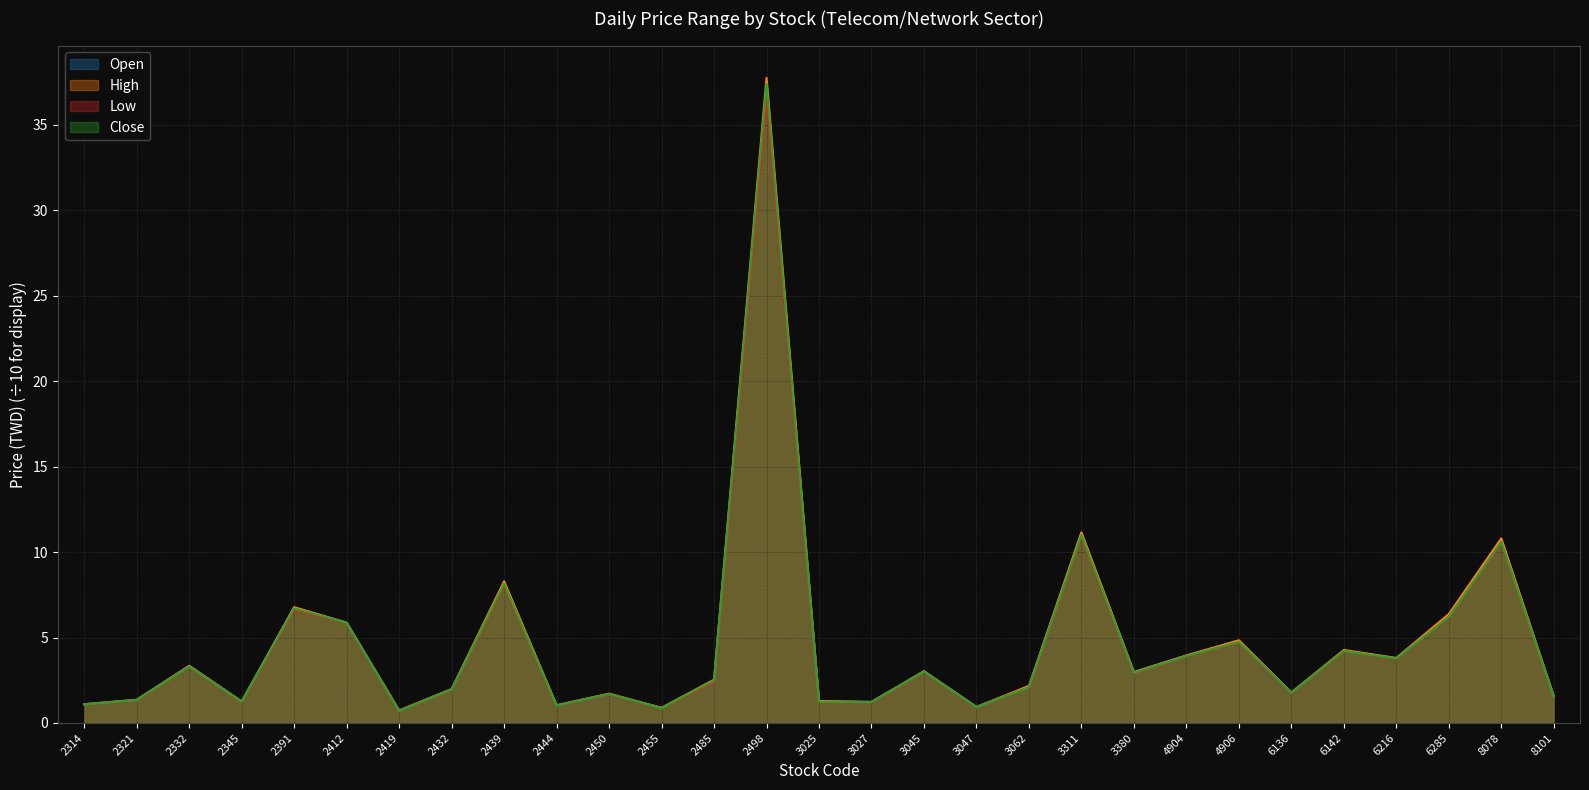

Is it true that Close equals 11.0 at 3311?

True